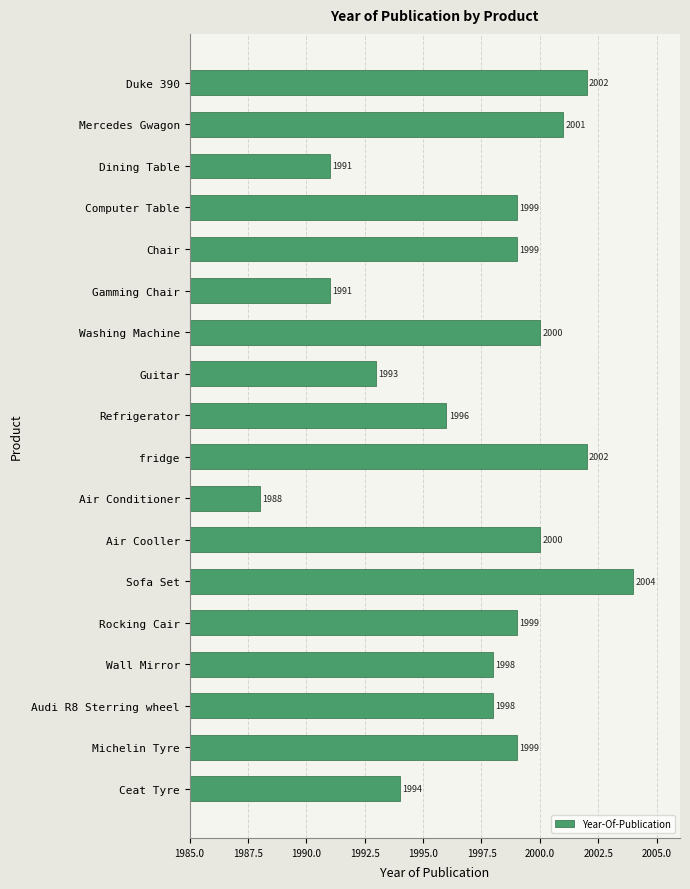

What is the change in value from Duke 390 to Wall Mirror?

-4